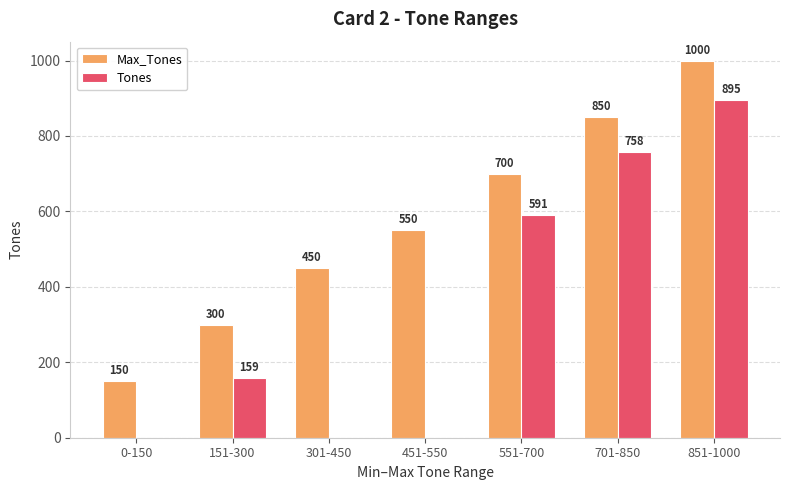

Between 151-300 and 301-450, which series saw the biggest shift?

Tones